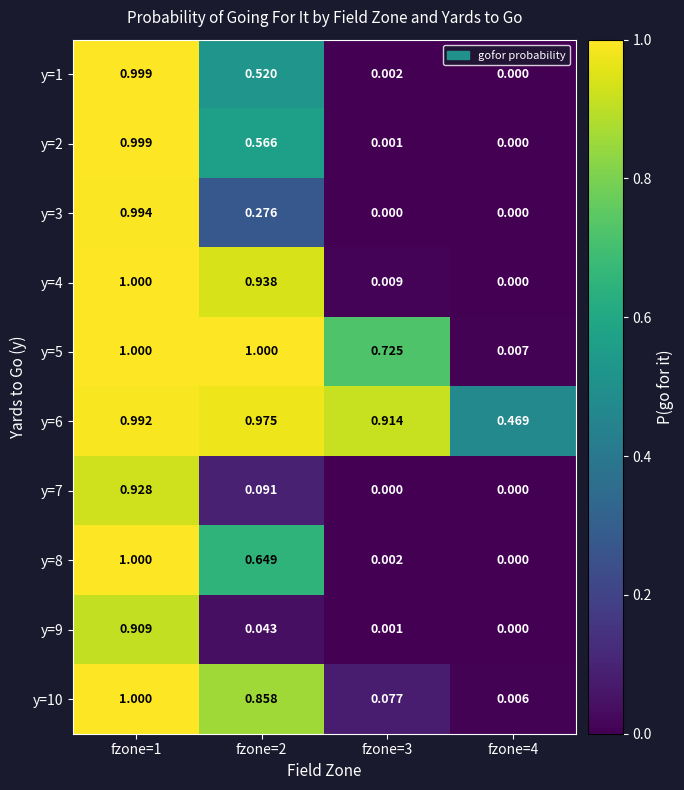

Is the value of y=3 at fzone=4 greater than the value of y=8 at fzone=2?

No